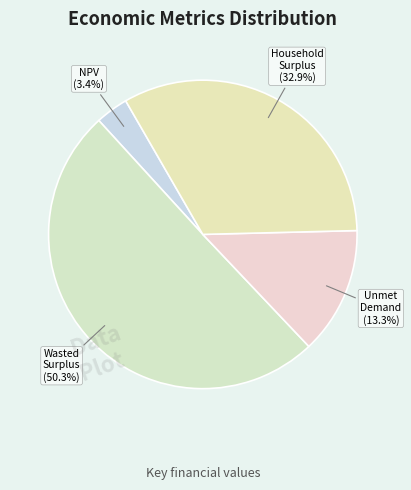

How many segments does this pie chart have?

4